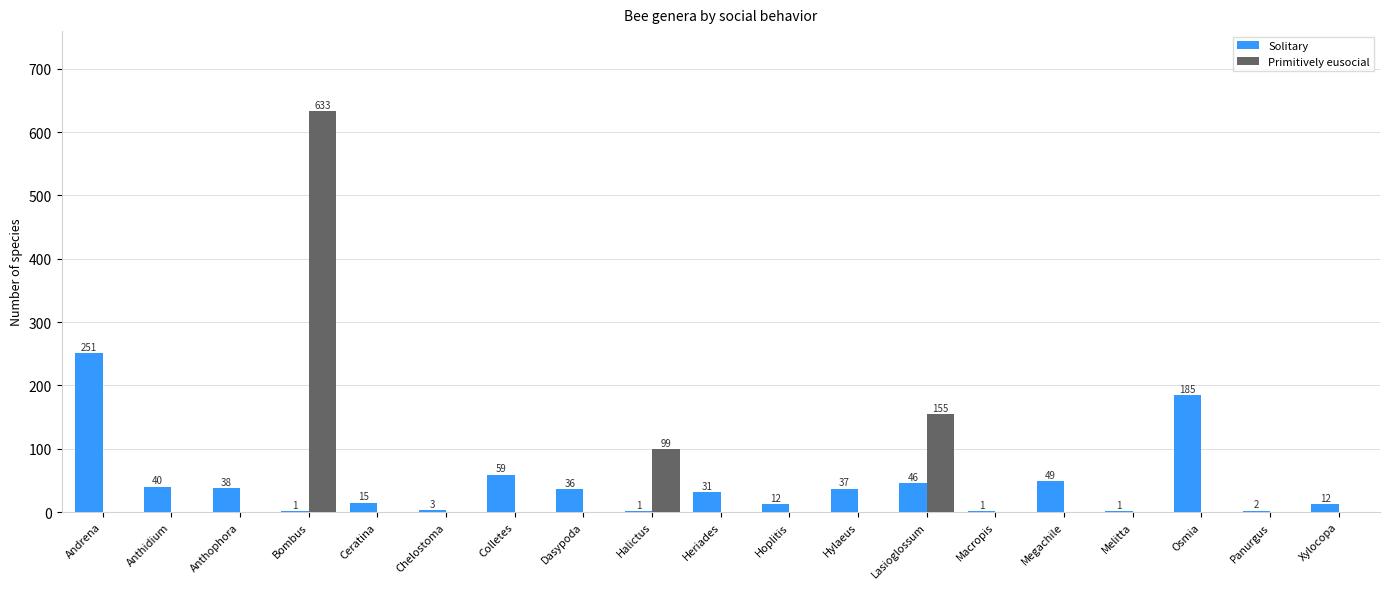

Which series changed the most between Colletes and Melitta?

Solitary